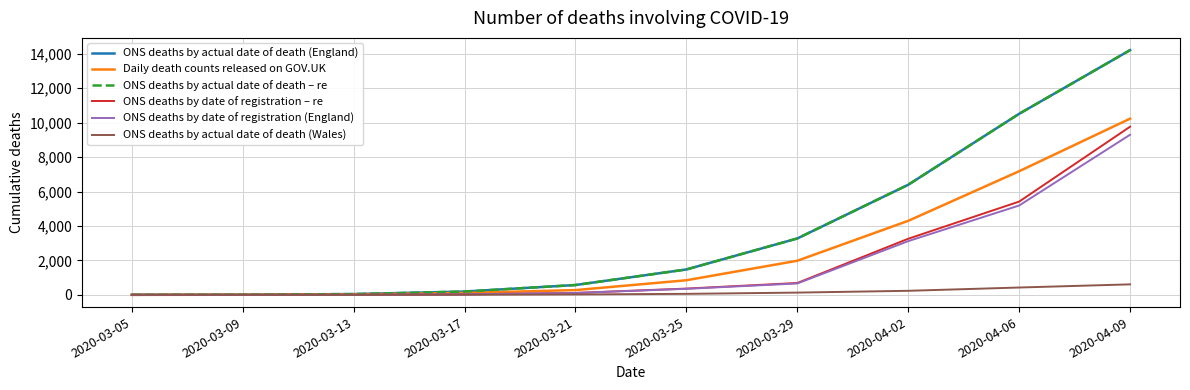

True or false: ONS deaths by actual date of death (England) has a value of 9547 at 2020-04-09.

False